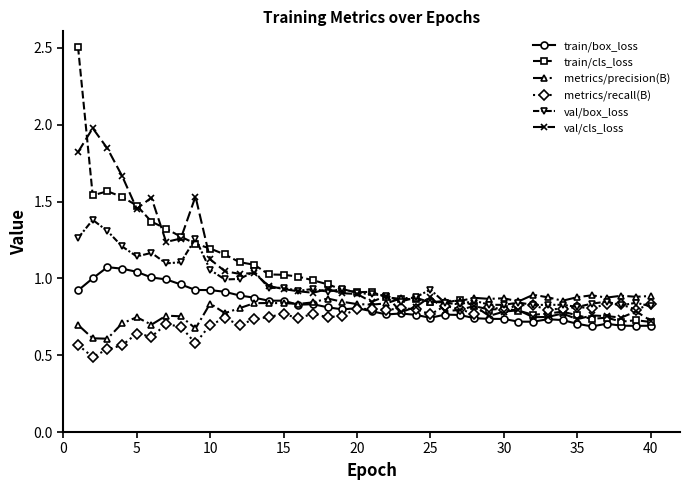

Which series has the widest spread of values?

train/cls_loss